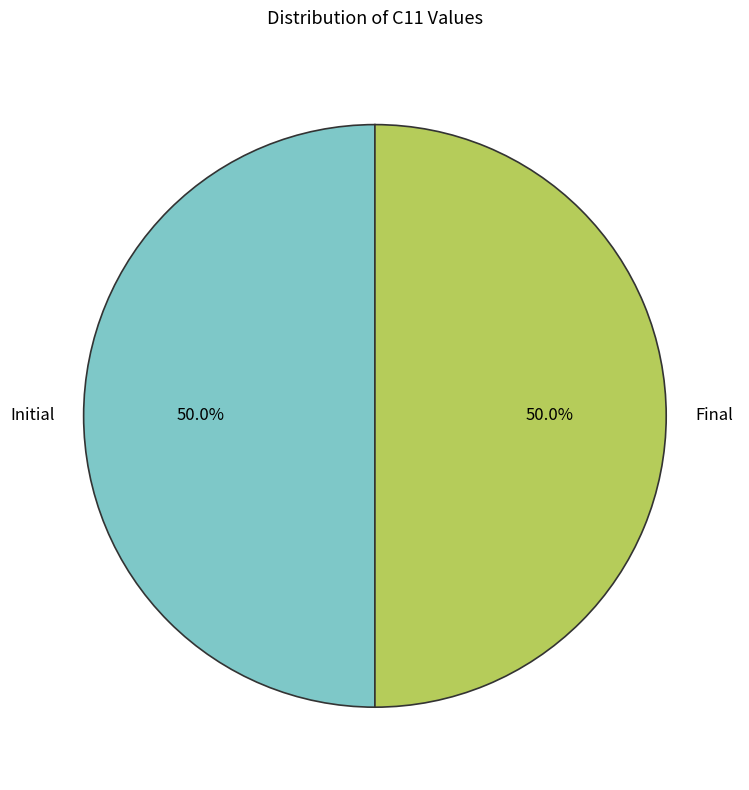

What is the ratio of the value at Initial to the value at Final?

1.0